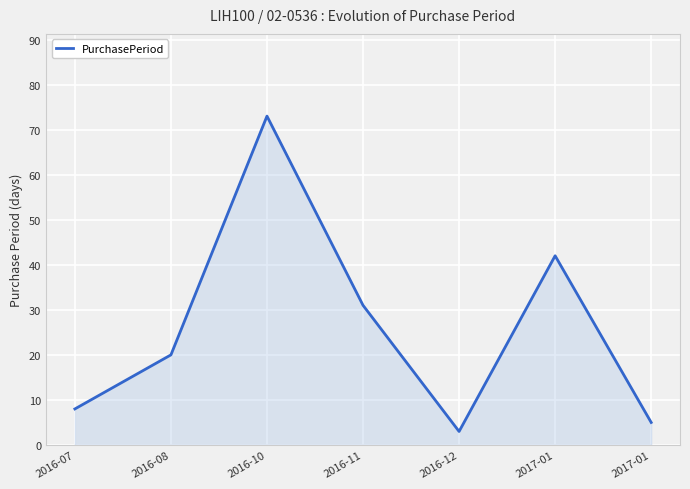

How many lines are shown in the chart?

1